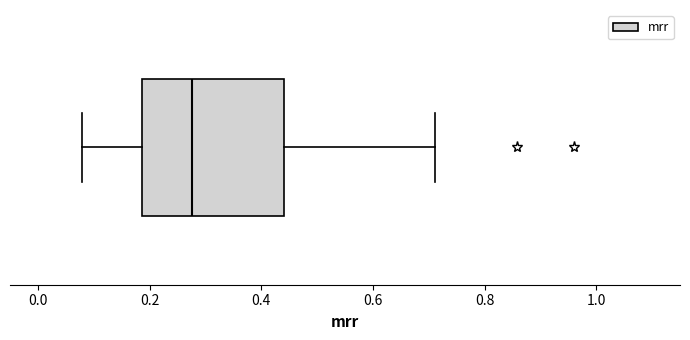

Transcribe this box plot: give where the median line is, the range the box spans, and where the two whiskers end, as read against the x-axis. The values are not printed on the chart, so give them approximately, as read against the axis.

median 0.28, box 0.18 to 0.44, whiskers 0.08 to 0.72